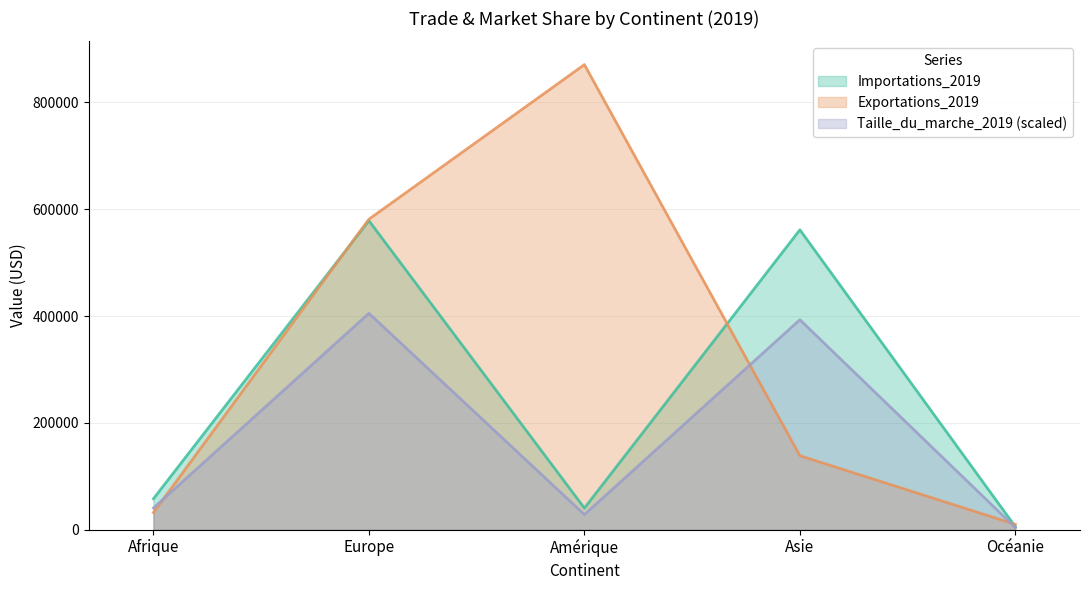

How many data points in Taille_du_marche_2019 are above 40522?

3